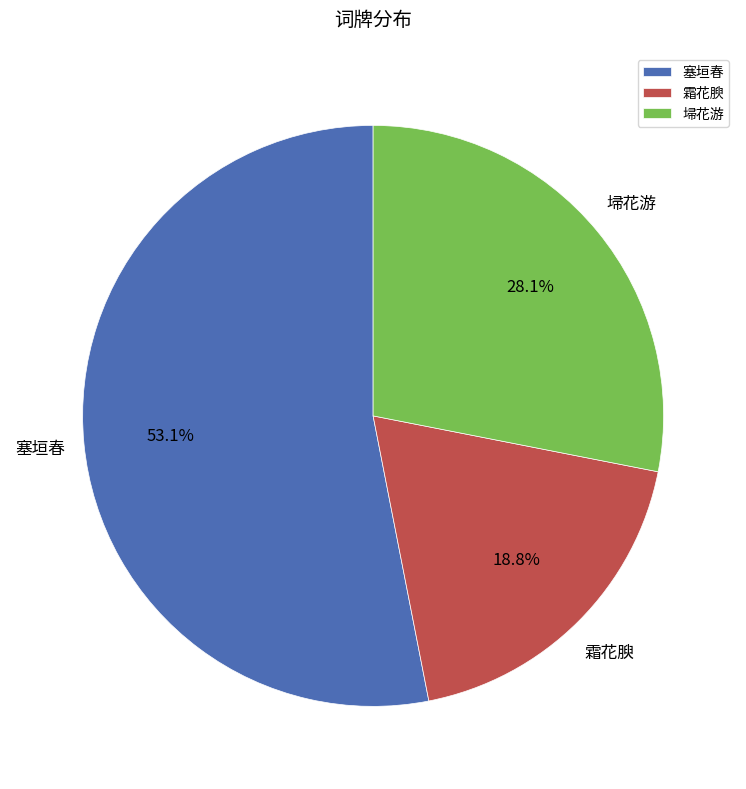

To the nearest percent, what is the combined percentage of 霜花腴 and 塞垣春?

72%